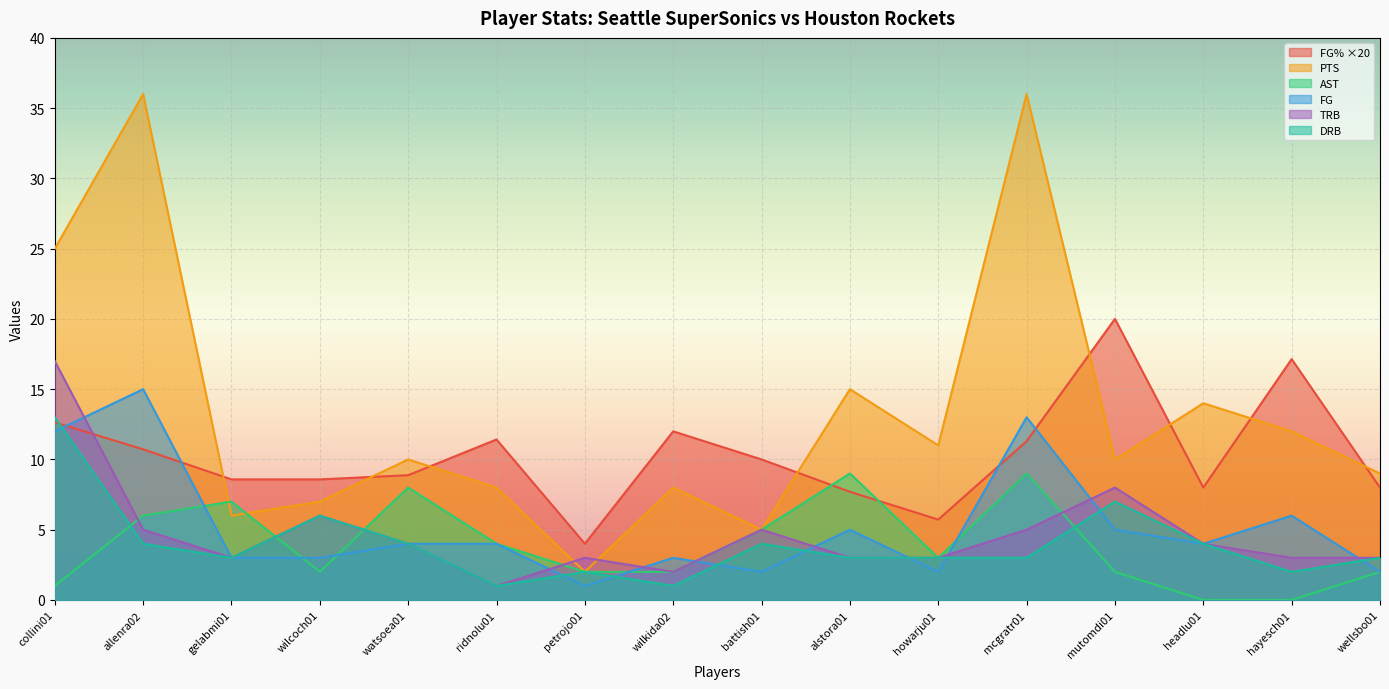

How many intersections are there between FG% and DRB?

1